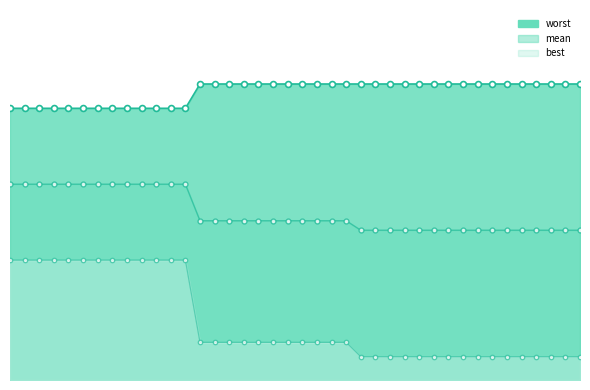

Which series contains the highest Y value?

worst